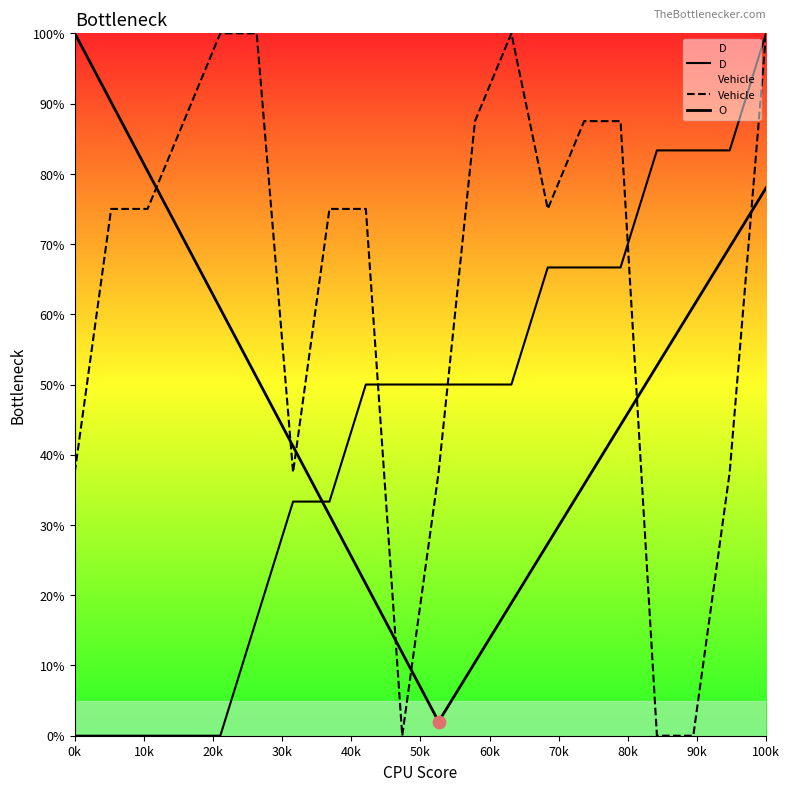

At how many categories does at least one series exceed 85?

8